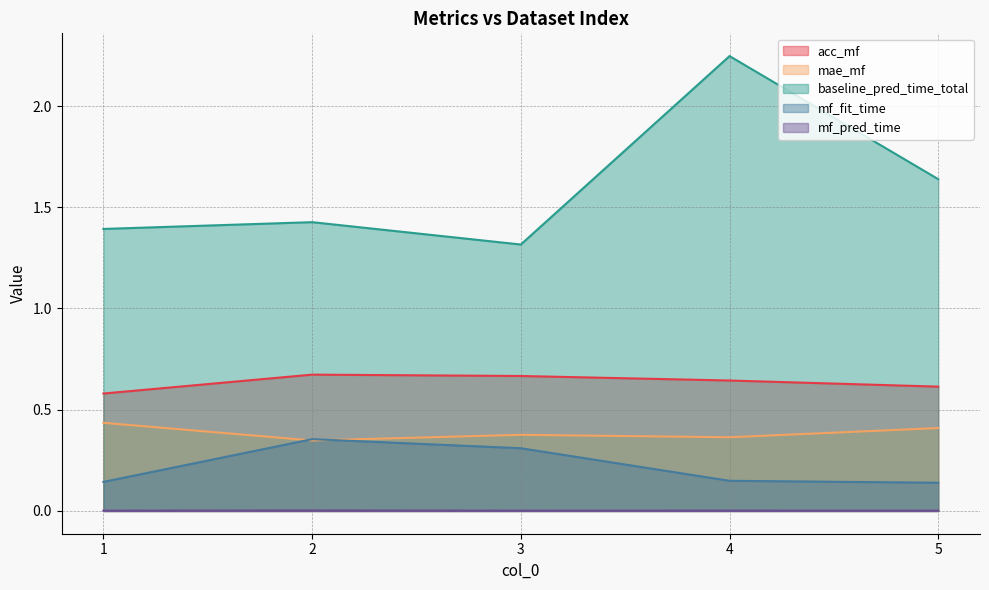

What is the difference between the second highest and second lowest values in the mf_fit_time series?

0.2